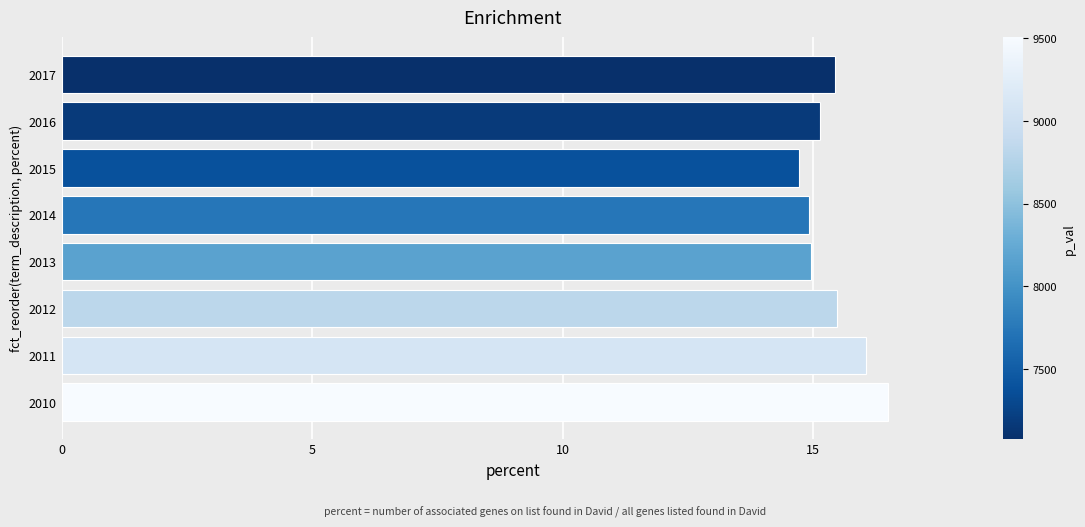

What is the difference between the maximum and minimum values?

1.8